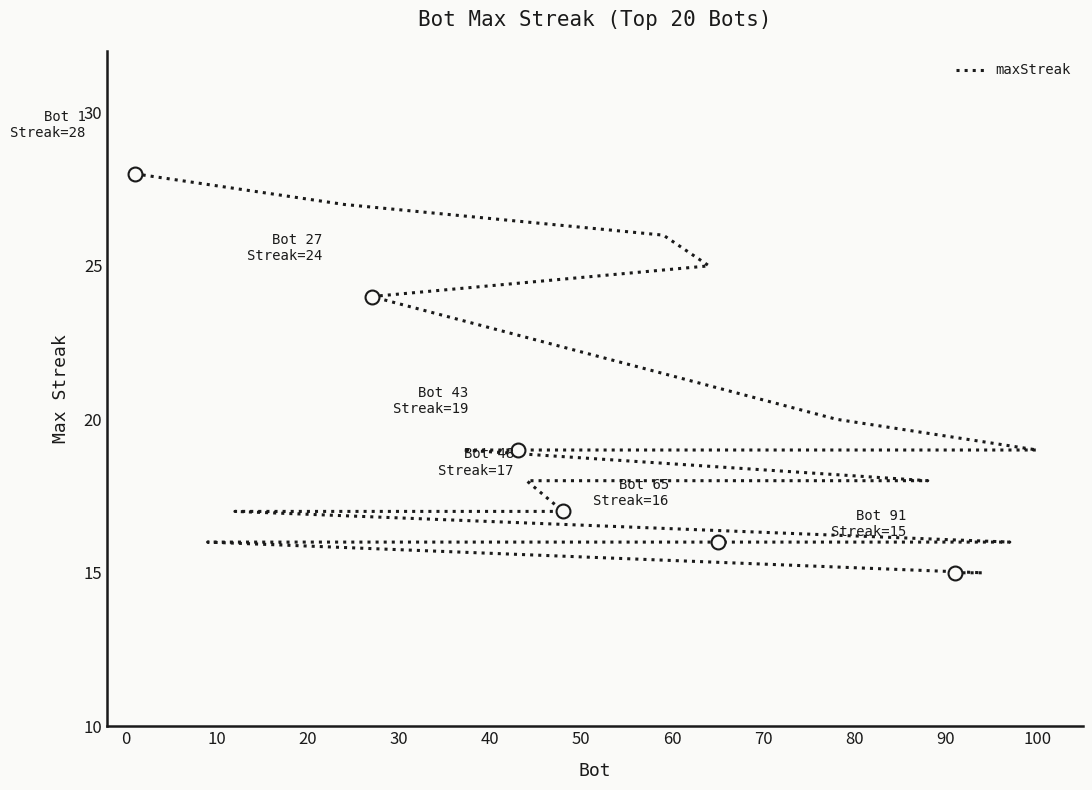

The value at 100 is 8. True or false?

False